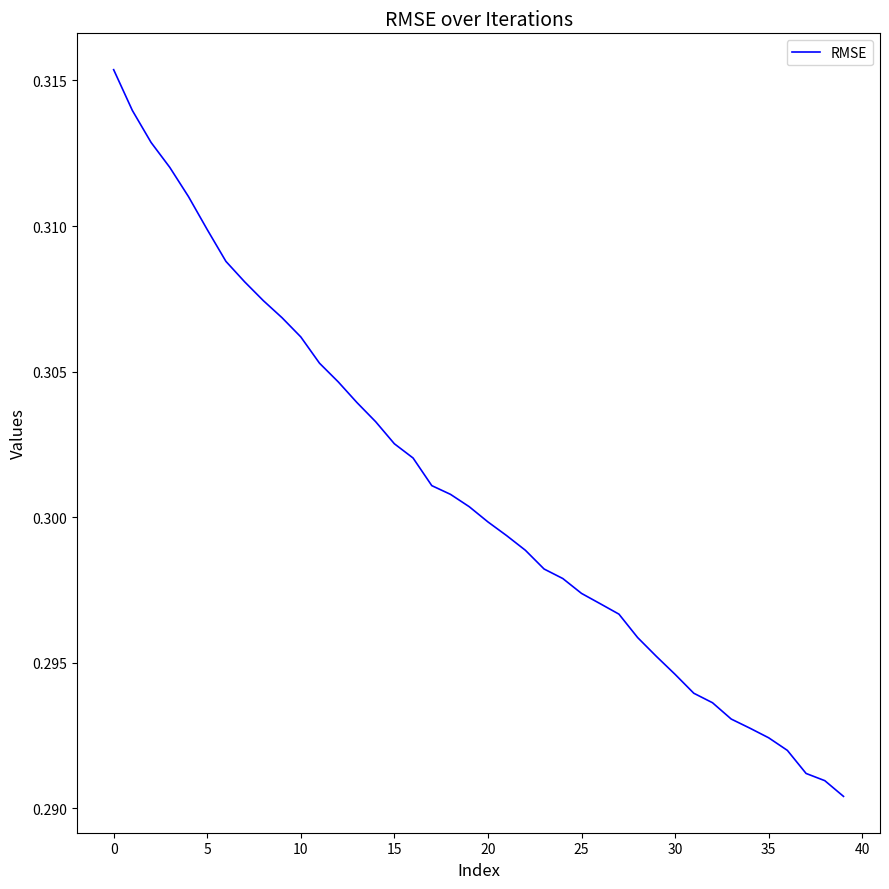

Does the chart have visible grid lines?

No